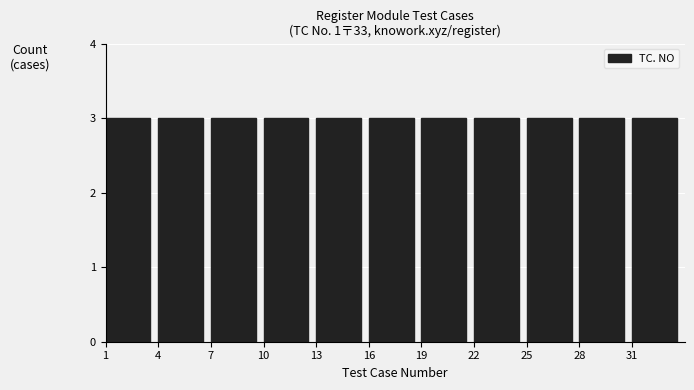

What is the height of the bar covering 7 to 10 on the x-axis? The values are not printed on the chart, so give them approximately, as read against the axis.

3